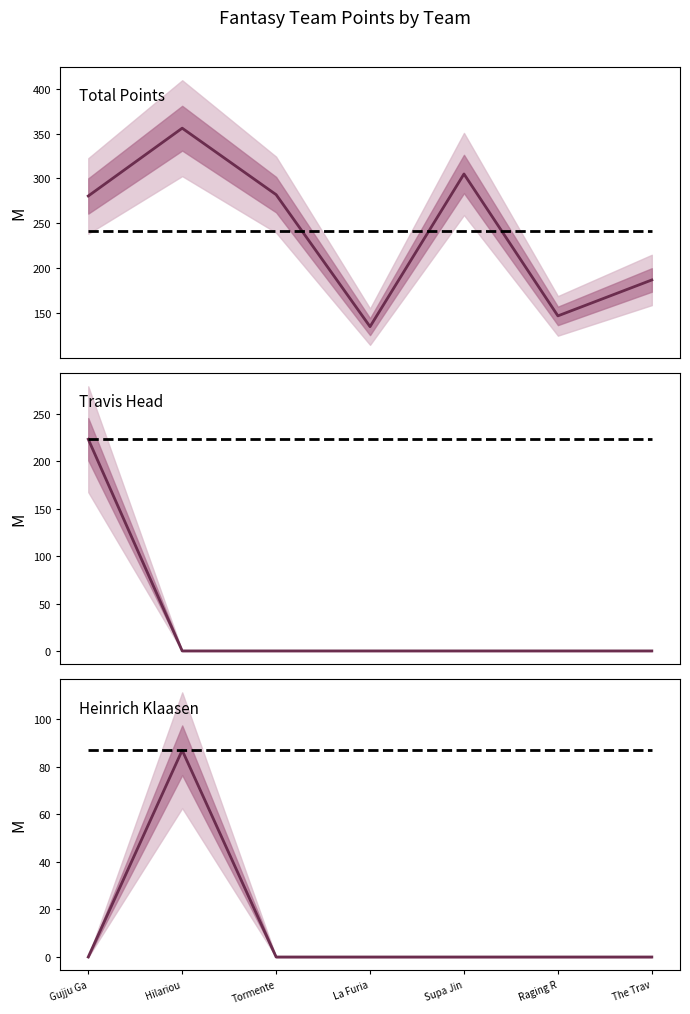

Rank the categories by Total Points value from lowest to highest.

La Furia, Raging R, The Trav, Gujju Ga, Tormente, Supa Jin, Hilariou